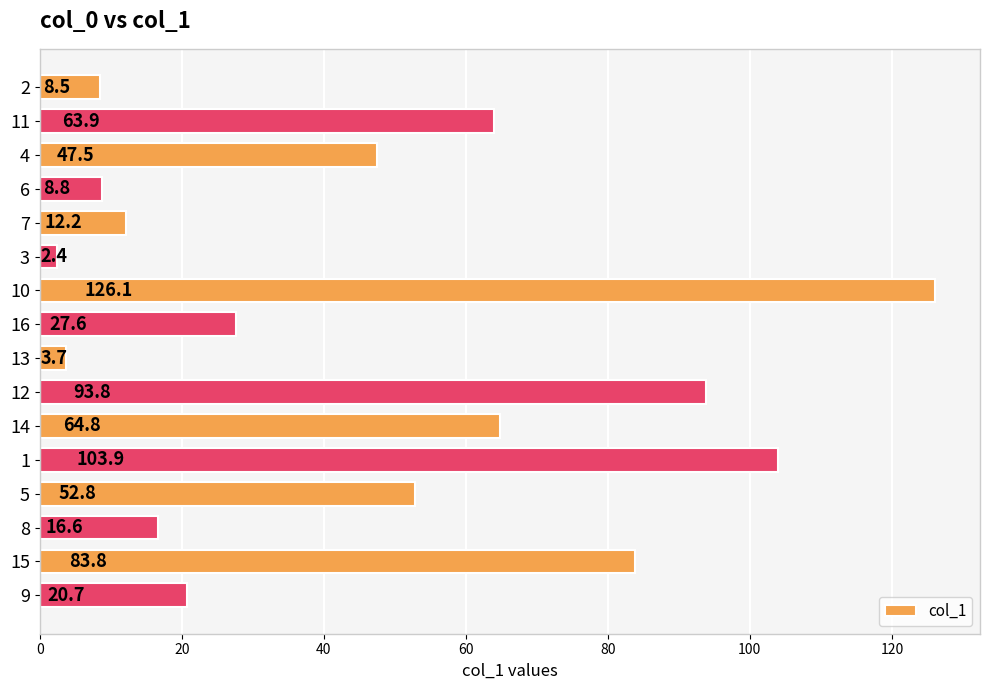

What is the sum of all values?

737.1